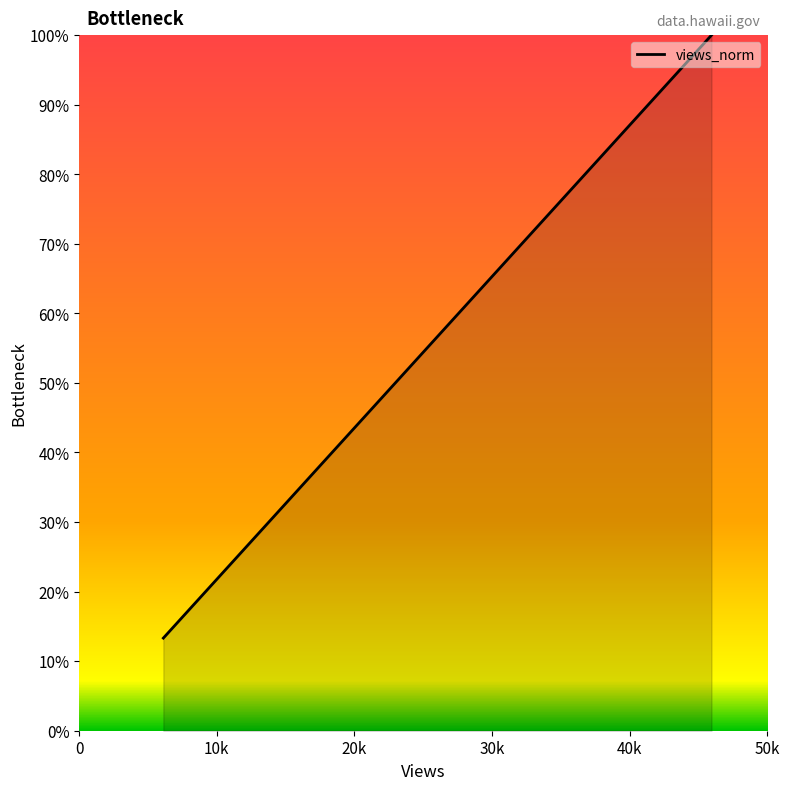

Is this an area chart (filled region under the line)?

Yes